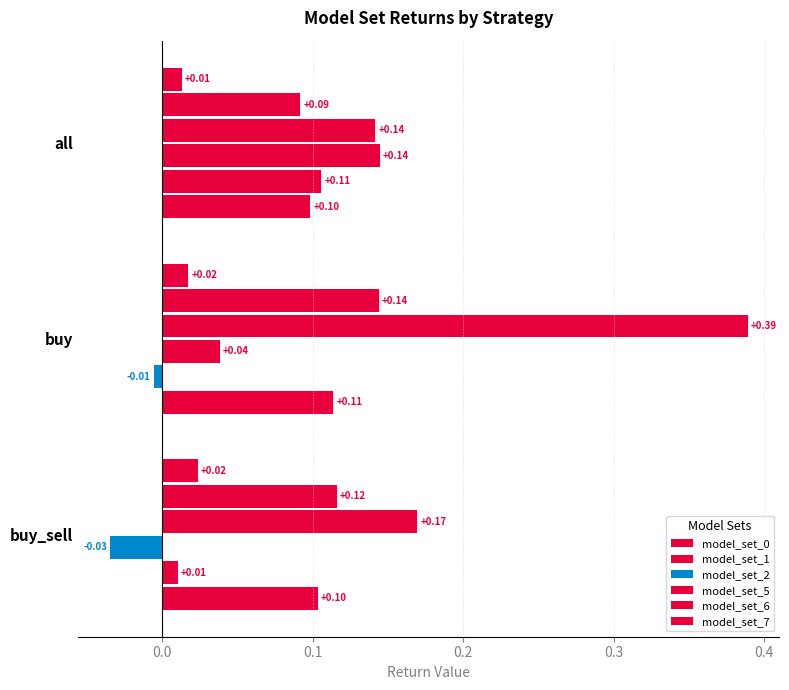

How many categories are shown in the chart?

3